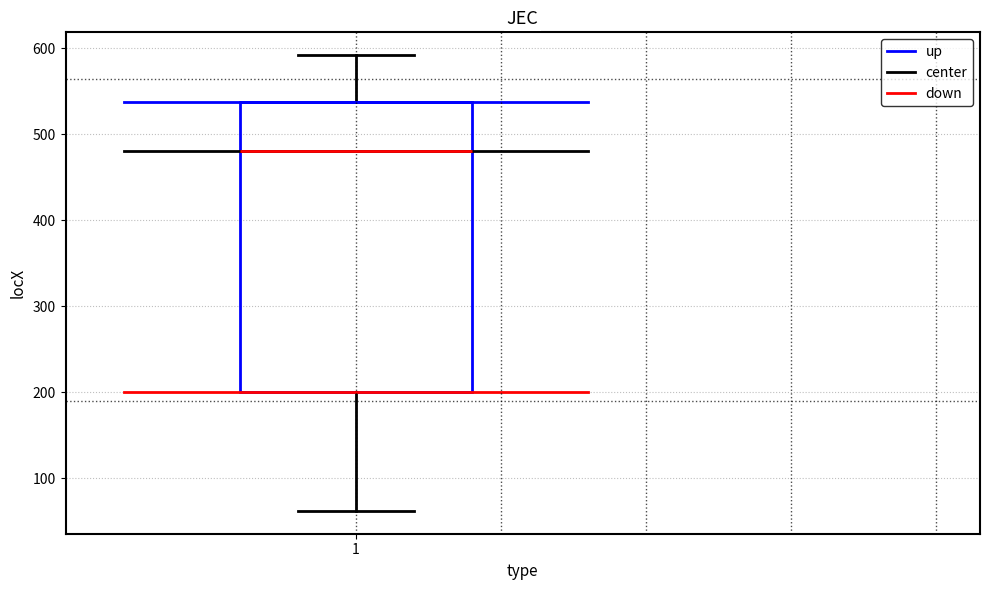

Where does the lower whisker of the box at x = 1 end on the y-axis? The values are not printed on the chart, so give them approximately, as read against the axis.

60